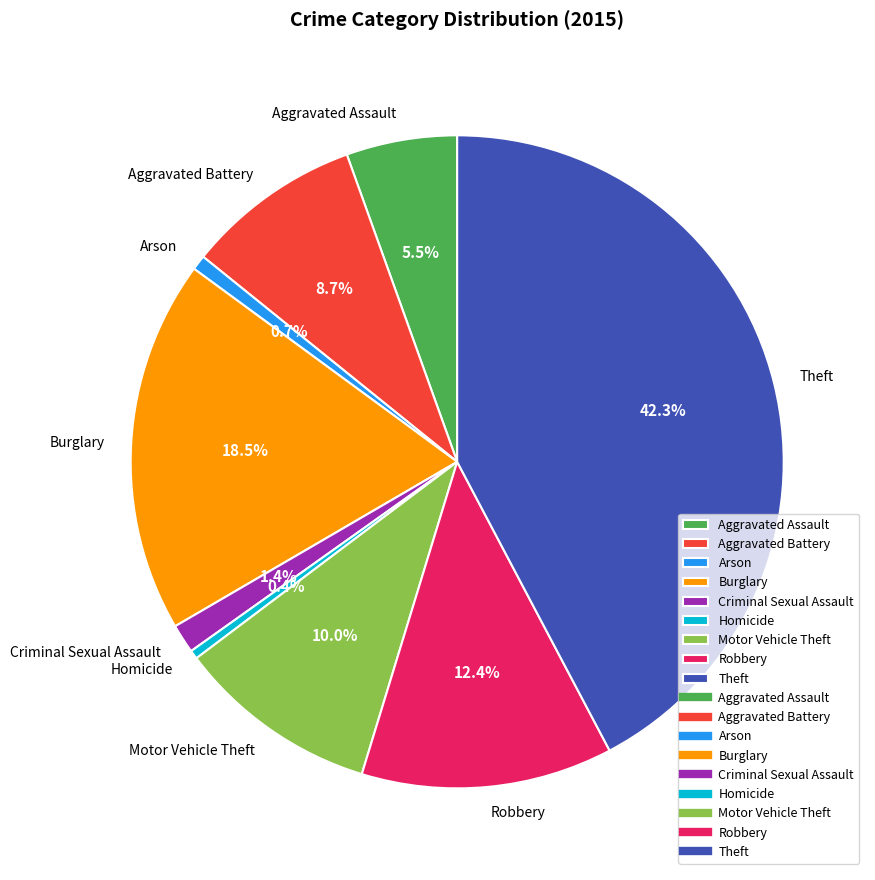

Which has a higher value, Criminal Sexual Assault or Theft?

Theft